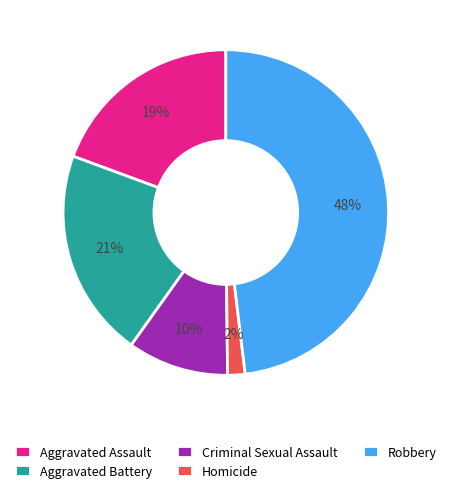

Rank the categories by value from lowest to highest.

Homicide, Criminal Sexual Assault, Aggravated Assault, Aggravated Battery, Robbery